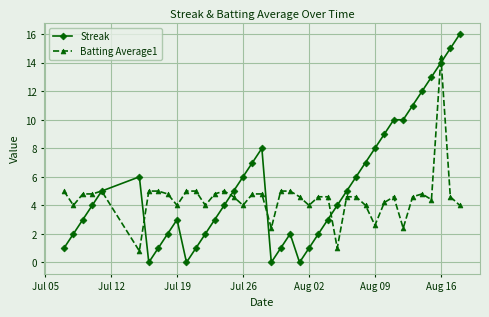

Reading right to left, what are all the values shown in this chart?

Streak: 16.0	15.0	14.0	13.0	12.0	11.0	10.0	10.0	9.0	8.0	7.0	6.0	5.0	4.0	3.0	2.0	1.0	0.0	2.0	1.0	0.0	8.0	7.0	6.0	5.0	4.0	3.0	2.0	1.0	0.0	3.0	2.0	1.0	0.0	6.0	5.0	4.0	3.0	2.0	1.0
Batting Average1: 4.0	4.6	14.4	4.4	4.8	4.6	2.4	4.6	4.2	2.6	4.0	4.6	4.6	1.0	4.6	4.6	4.0	4.6	5.0	5.0	2.4	4.8	4.8	4.0	4.6	5.0	4.8	4.0	5.0	5.0	4.0	4.8	5.0	5.0	0.8	5.0	4.8	4.8	4.0	5.0